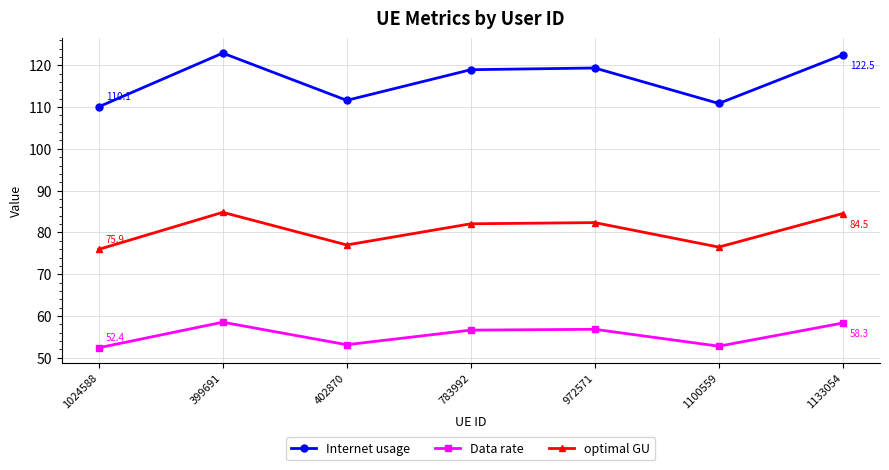

What position from the right is 1133054?

1